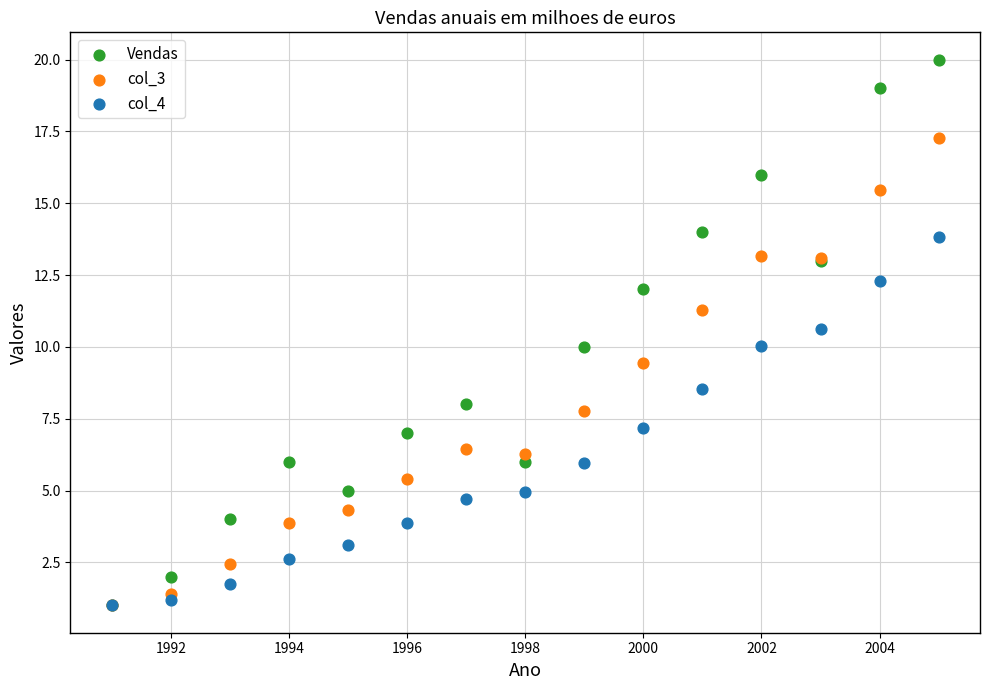

Which series has the widest spread of Y values?

Vendas